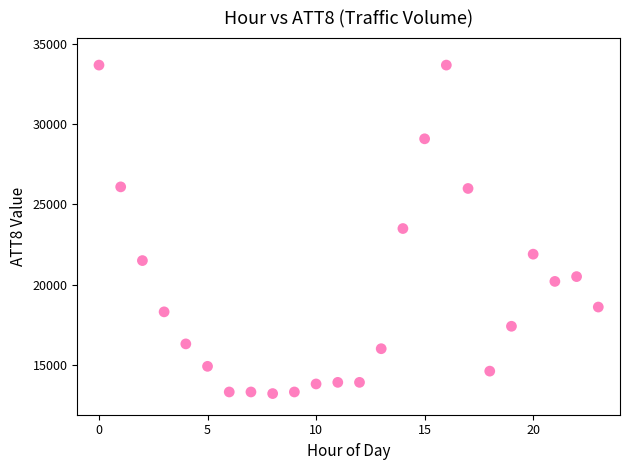

What is the range of Y values (max minus min)?

20500